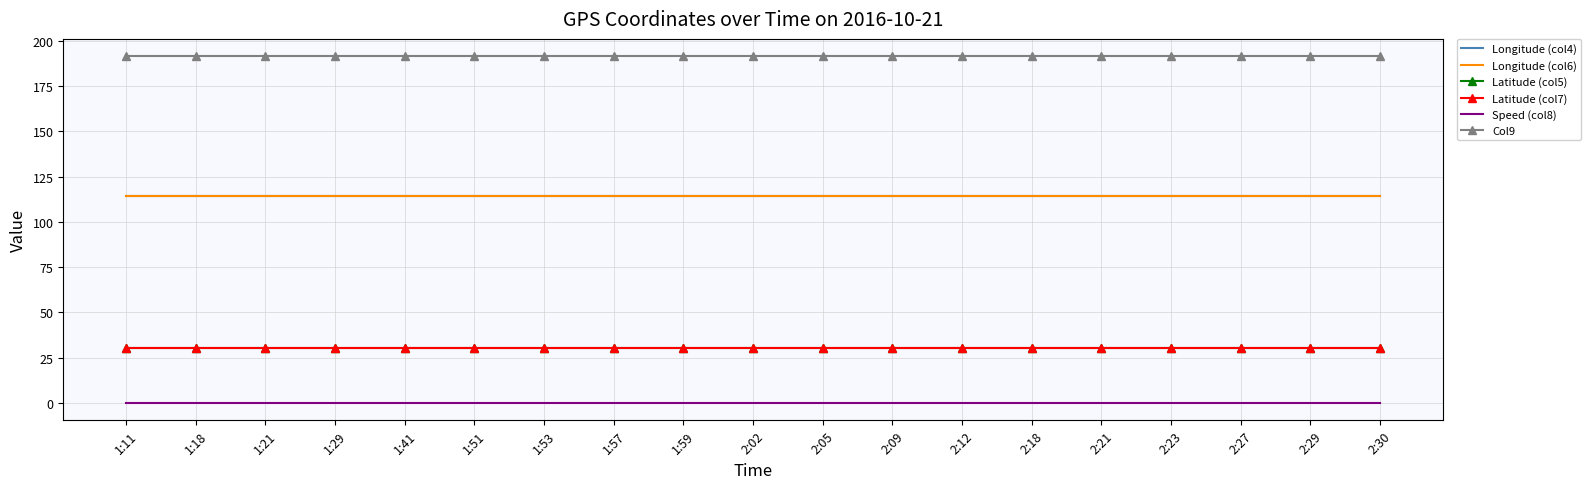

Reading left to right, list all the values displayed in this chart.

Longitude (col4): 1:11=114.2	1:18=114.2	1:21=114.2	1:29=114.2	1:41=114.2	1:51=114.2	1:53=114.2	1:57=114.2	1:59=114.2	2:02=114.2	2:05=114.2	2:09=114.2	2:12=114.2	2:18=114.2	2:21=114.2	2:23=114.2	2:27=114.2	2:29=114.2	2:30=114.2
Longitude (col6): 1:11=114.2	1:18=114.2	1:21=114.2	1:29=114.2	1:41=114.2	1:51=114.2	1:53=114.2	1:57=114.2	1:59=114.2	2:02=114.2	2:05=114.2	2:09=114.2	2:12=114.2	2:18=114.2	2:21=114.2	2:23=114.2	2:27=114.2	2:29=114.2	2:30=114.2
Latitude (col5): 1:11=30.6	1:18=30.6	1:21=30.6	1:29=30.6	1:41=30.6	1:51=30.6	1:53=30.6	1:57=30.6	1:59=30.6	2:02=30.6	2:05=30.6	2:09=30.6	2:12=30.6	2:18=30.6	2:21=30.6	2:23=30.6	2:27=30.6	2:29=30.6	2:30=30.6
Latitude (col7): 1:11=30.6	1:18=30.6	1:21=30.6	1:29=30.6	1:41=30.6	1:51=30.6	1:53=30.6	1:57=30.6	1:59=30.6	2:02=30.6	2:05=30.6	2:09=30.6	2:12=30.6	2:18=30.6	2:21=30.6	2:23=30.6	2:27=30.6	2:29=30.6	2:30=30.6
Speed (col8): 1:11=0.0	1:18=0.0	1:21=0.0	1:29=0.0	1:41=0.0	1:51=0.0	1:53=0.0	1:57=0.0	1:59=0.0	2:02=0.0	2:05=0.0	2:09=0.0	2:12=0.0	2:18=0.0	2:21=0.0	2:23=0.0	2:27=0.0	2:29=0.0	2:30=0.0
Col9: 1:11=191.4	1:18=191.4	1:21=191.4	1:29=191.4	1:41=191.4	1:51=191.4	1:53=191.4	1:57=191.4	1:59=191.4	2:02=191.4	2:05=191.4	2:09=191.4	2:12=191.4	2:18=191.4	2:21=191.4	2:23=191.4	2:27=191.4	2:29=191.4	2:30=191.4